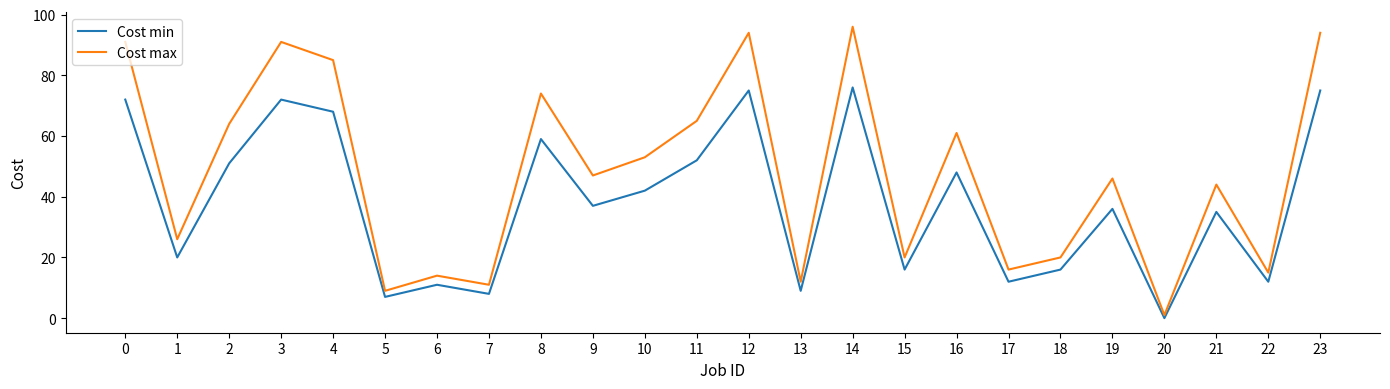

List the series in order of their overall mean, lowest first.

Cost min, Cost max